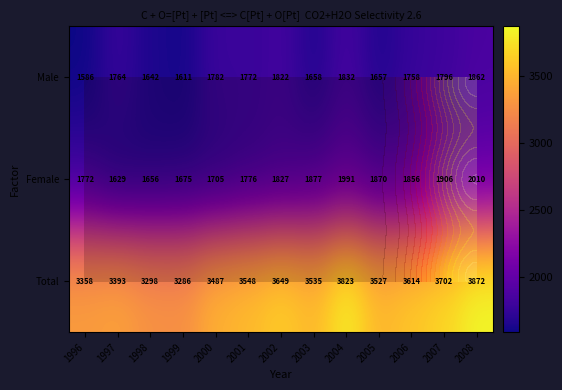

The value of Total at 2003 is 3535. True or false?

True